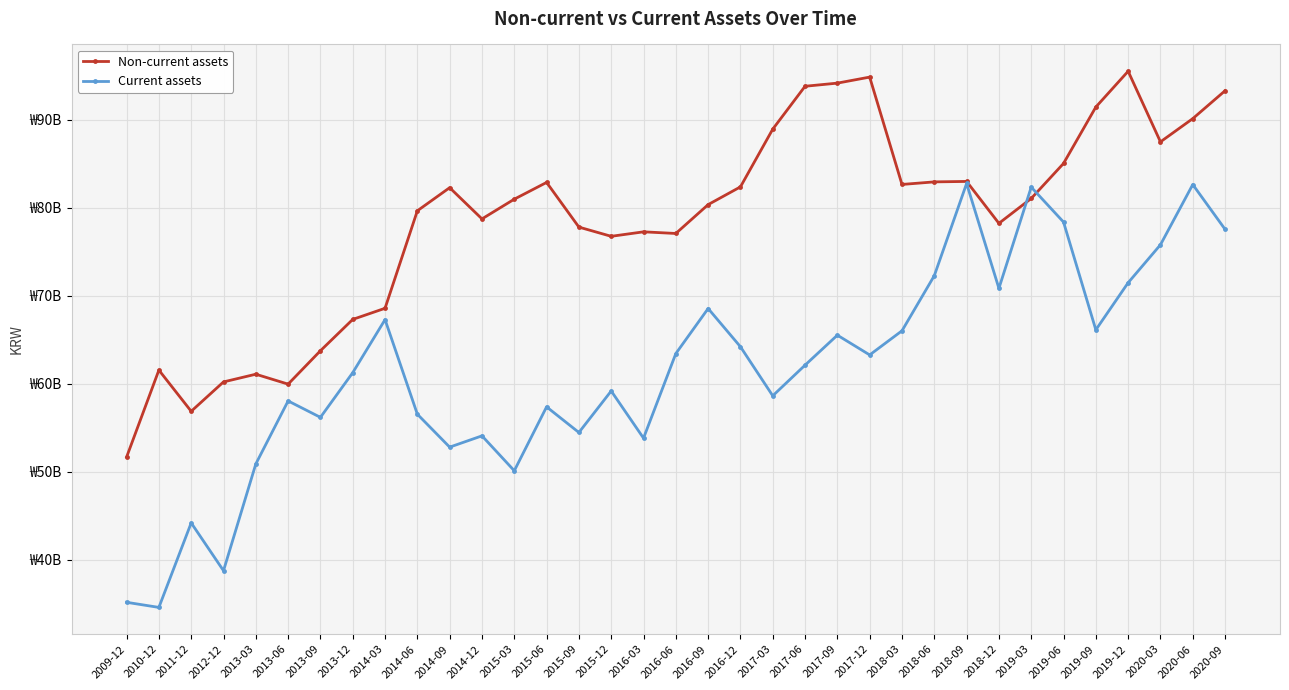

How many data points in Non-current assets are above 80990843680?

17